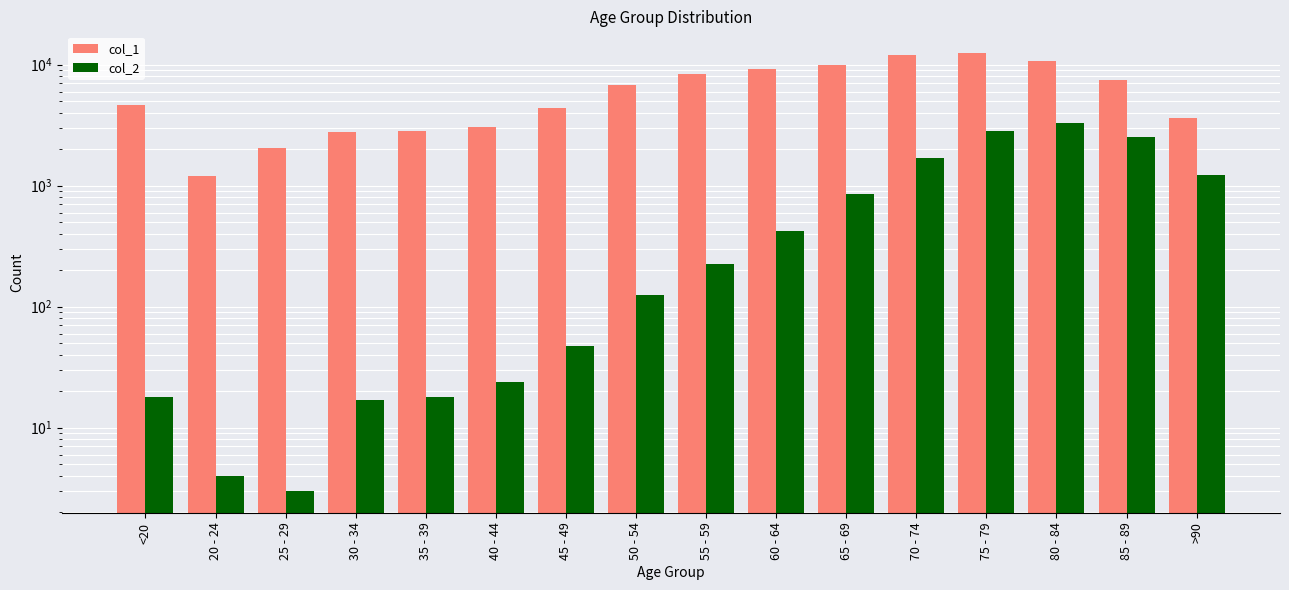

How many bars are there in each group?

2